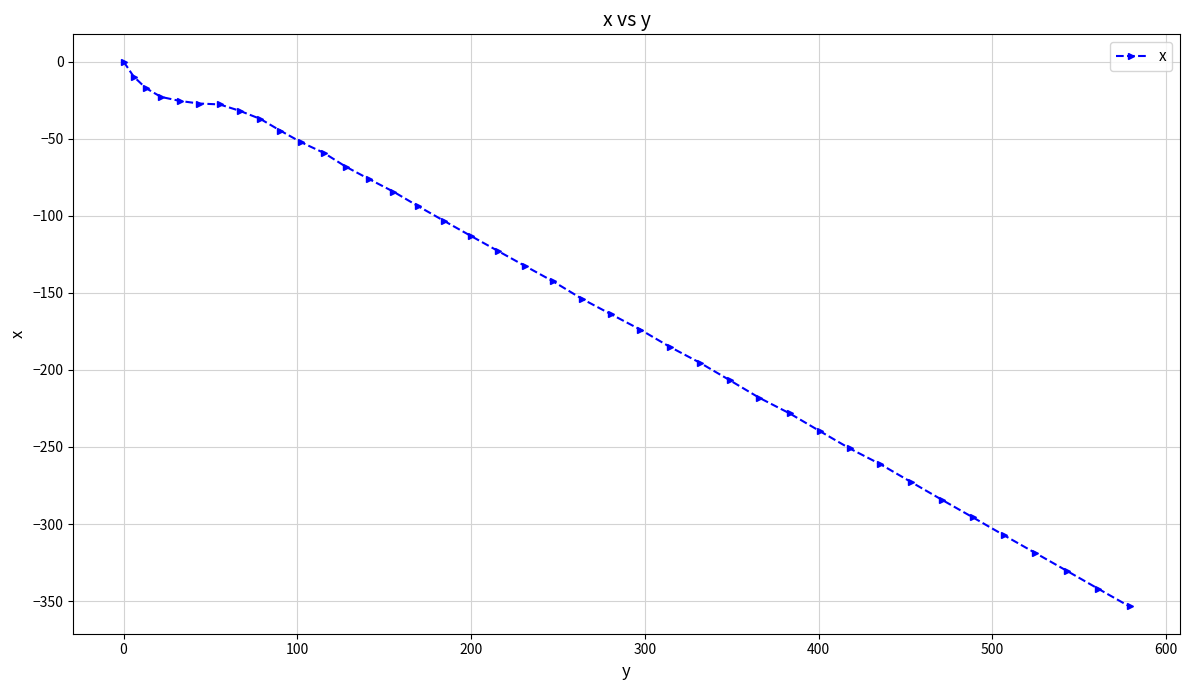

What is the difference between the second highest and minimum values?

343.8